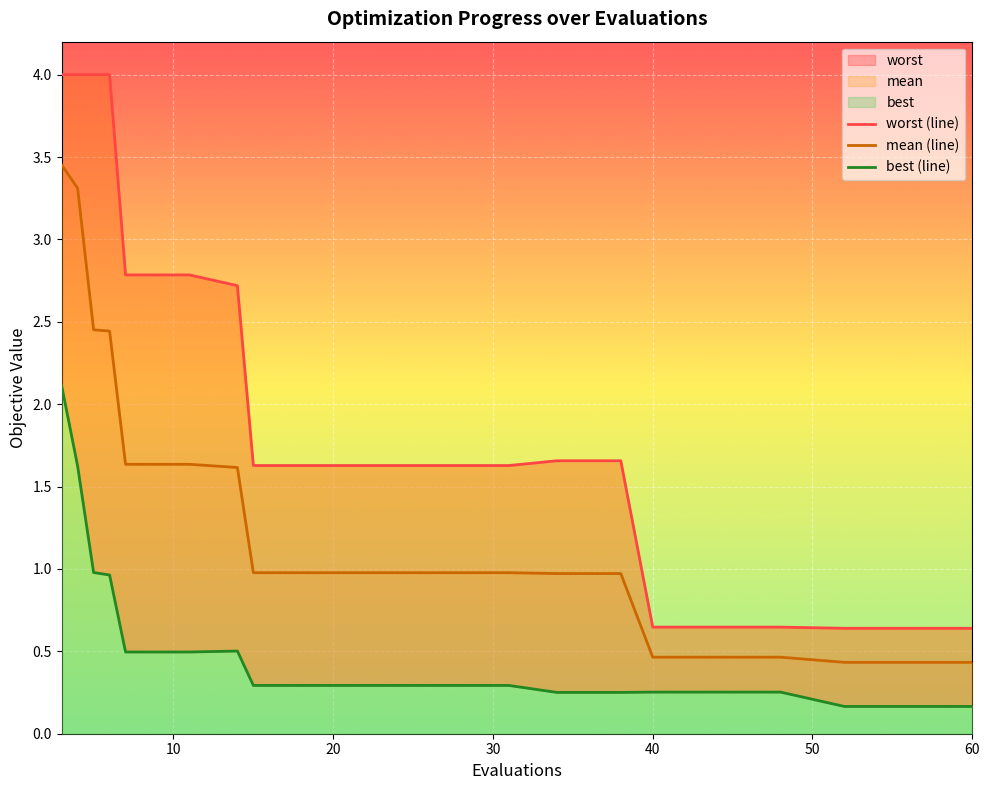

Is it true that worst equals 0.9 at 48?

False